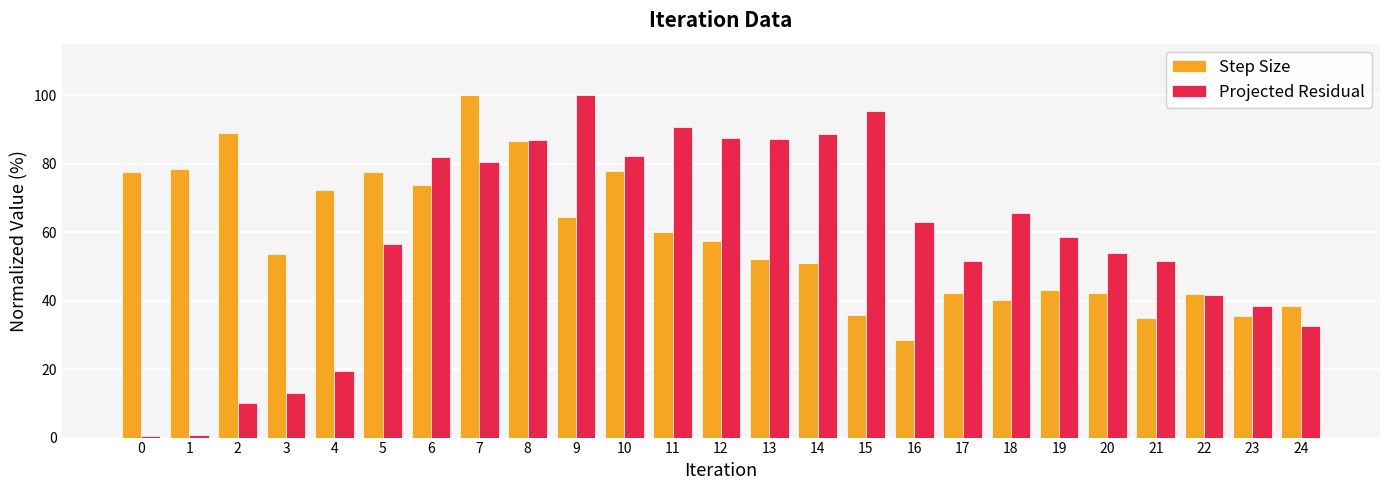

What is the minimum value for Step Size?

28.6